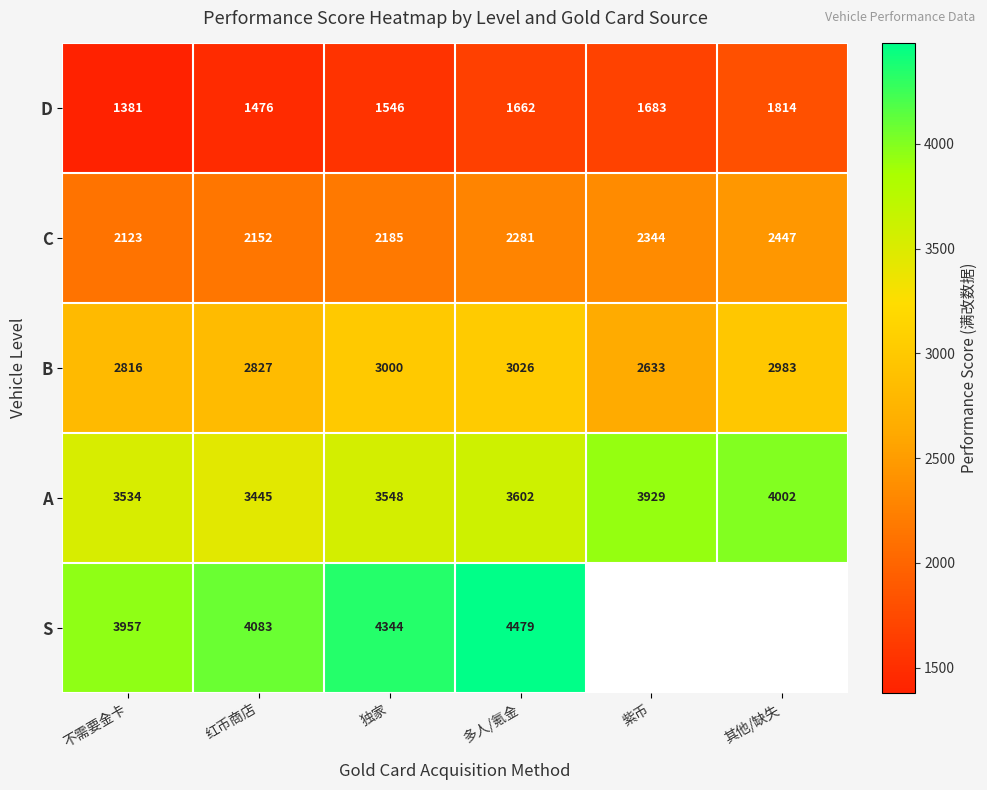

How many series are shown in this chart?

5